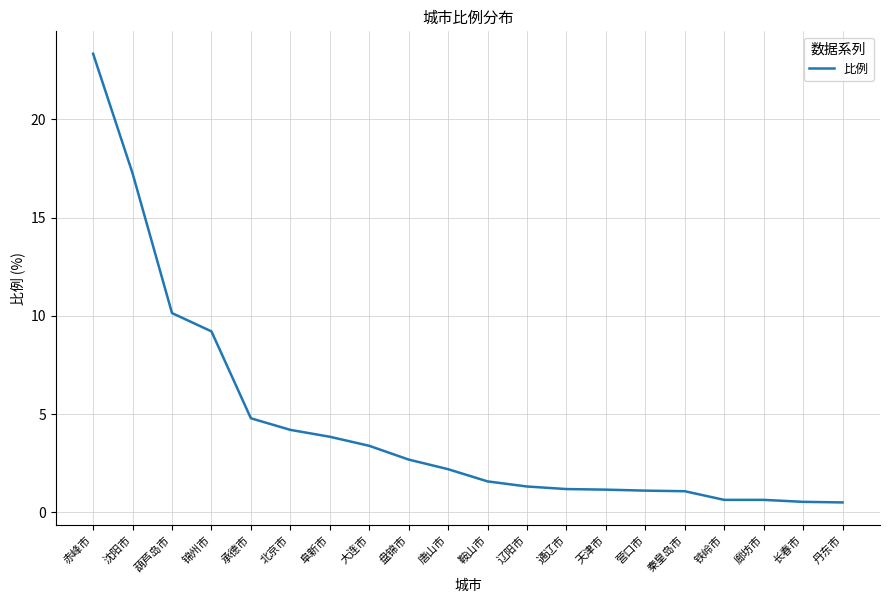

What is the ratio of the value at 赤峰市 to the value at 唐山市?

10.6